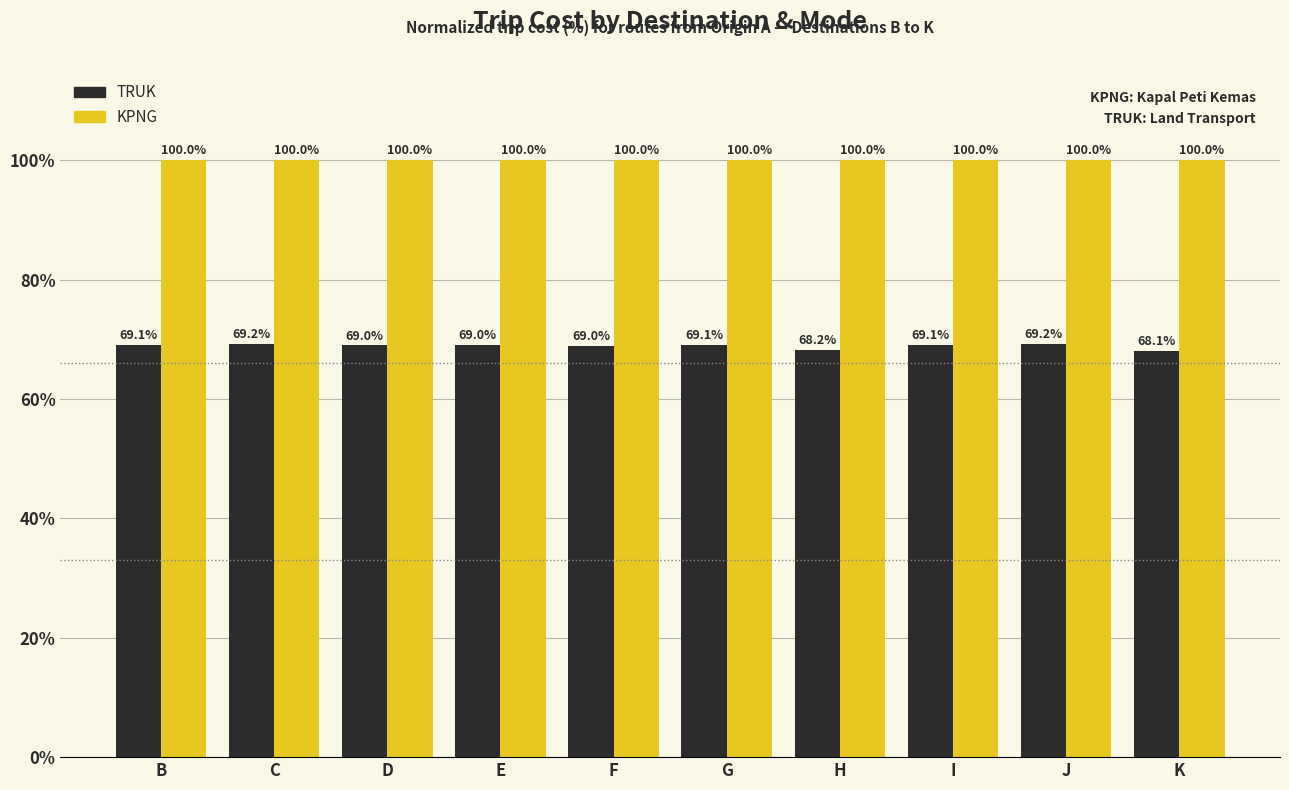

At how many categories does at least one series exceed 80?

10